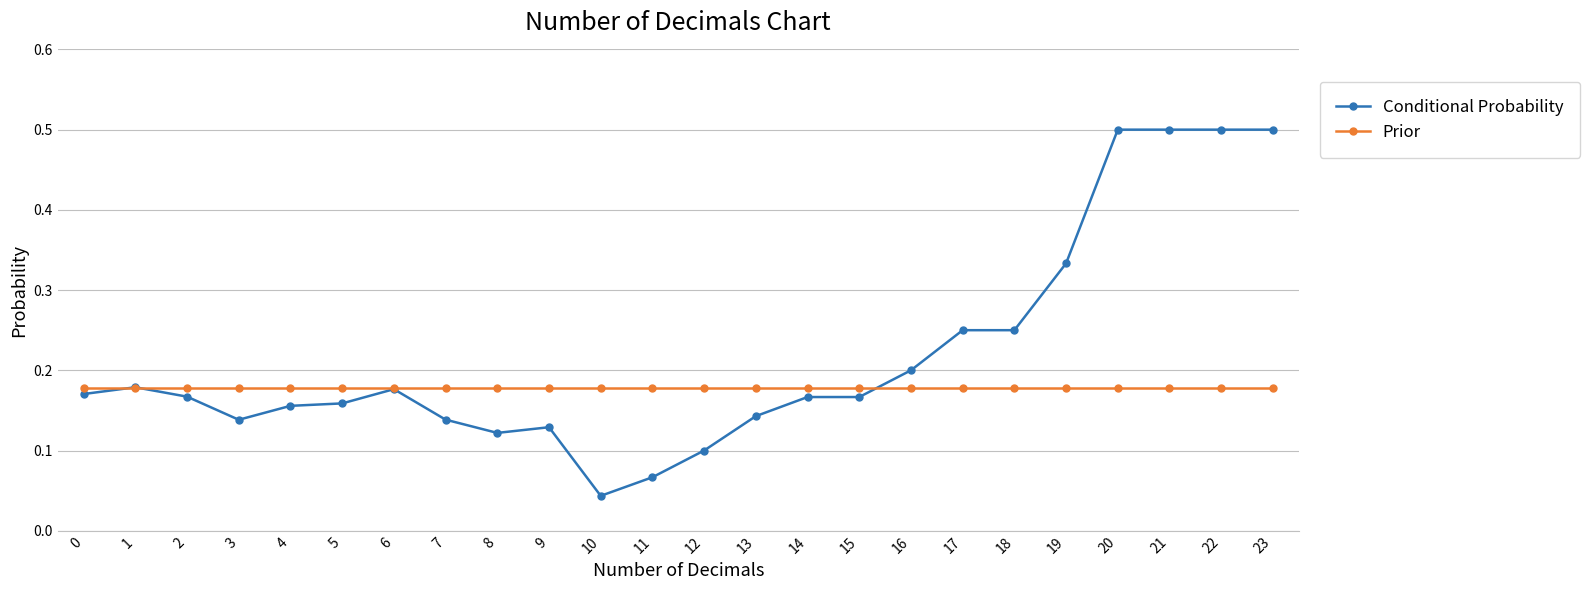

At which category does Conditional Probability reach its first local peak?

1